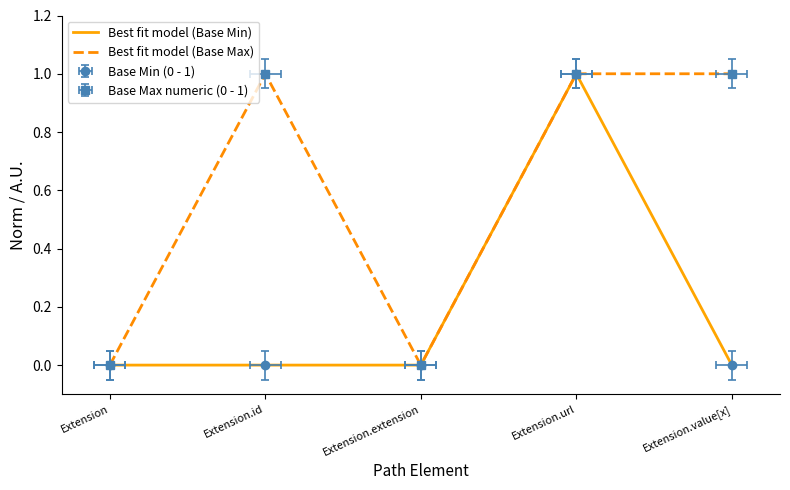

Is this an area chart (filled region under the line)?

No